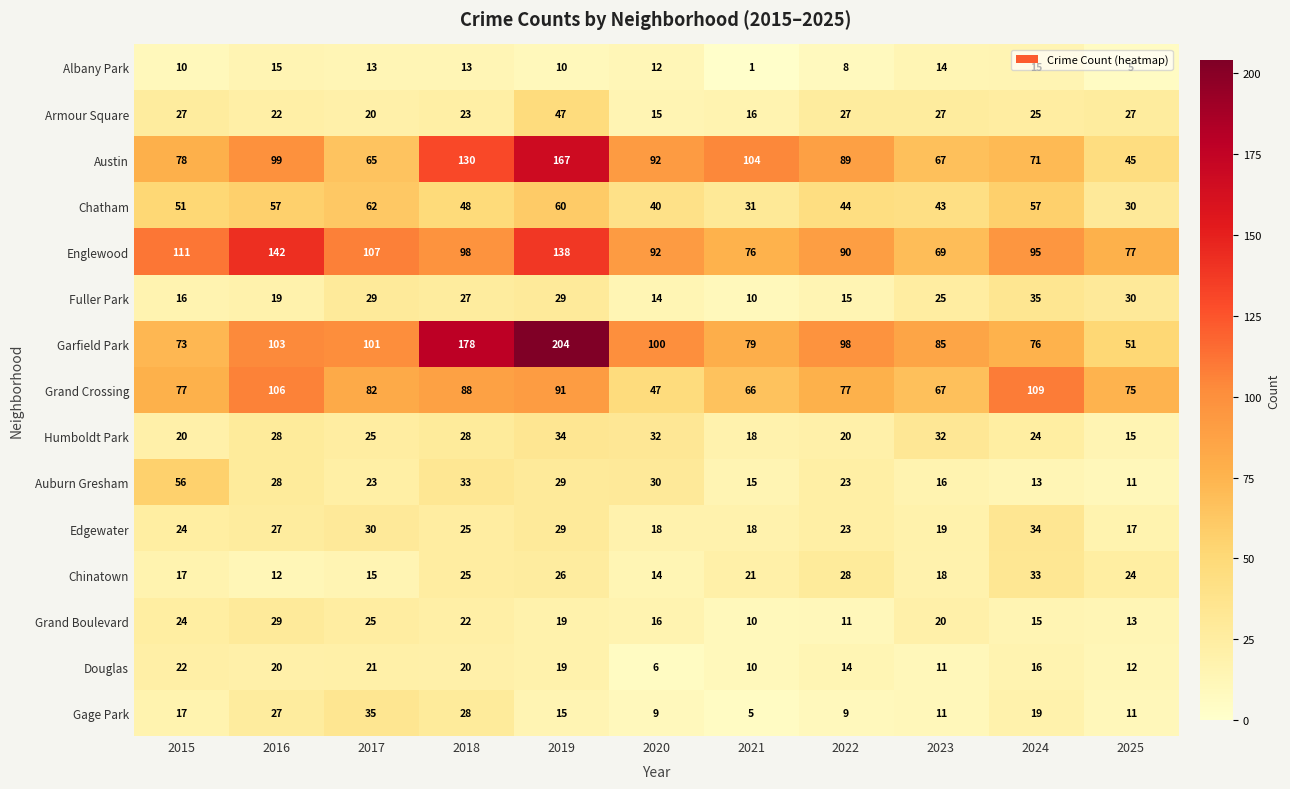

The value of Englewood at 2025 is 77. True or false?

True